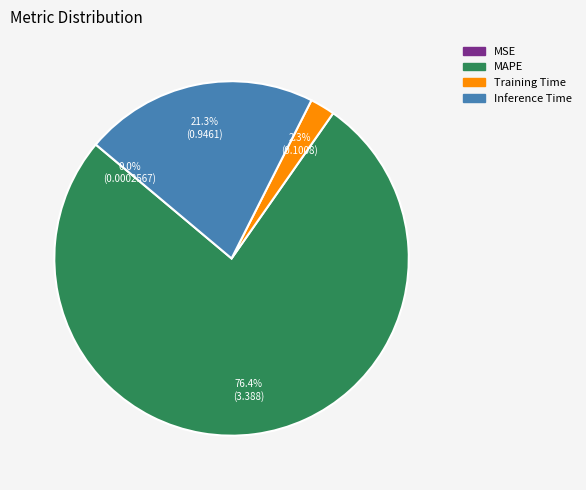

What is the largest slice in the pie chart?

MAPE